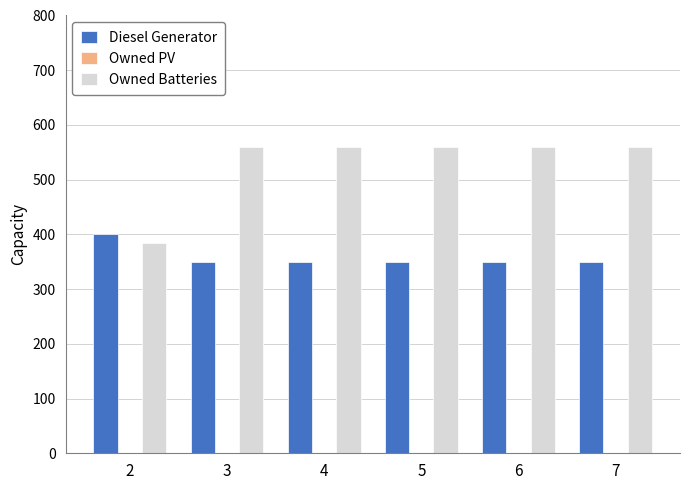

What is the sum of all Owned Batteries values?

3180